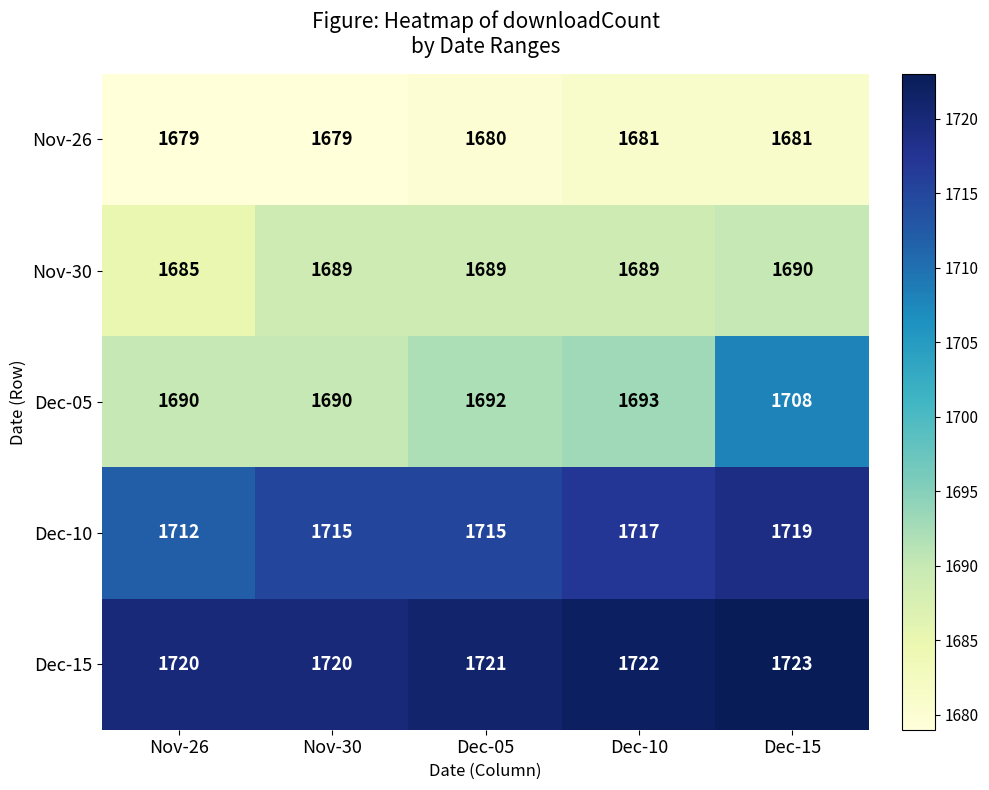

What is the sum of the Nov-26 values at Dec-05 and Dec-10?

3361